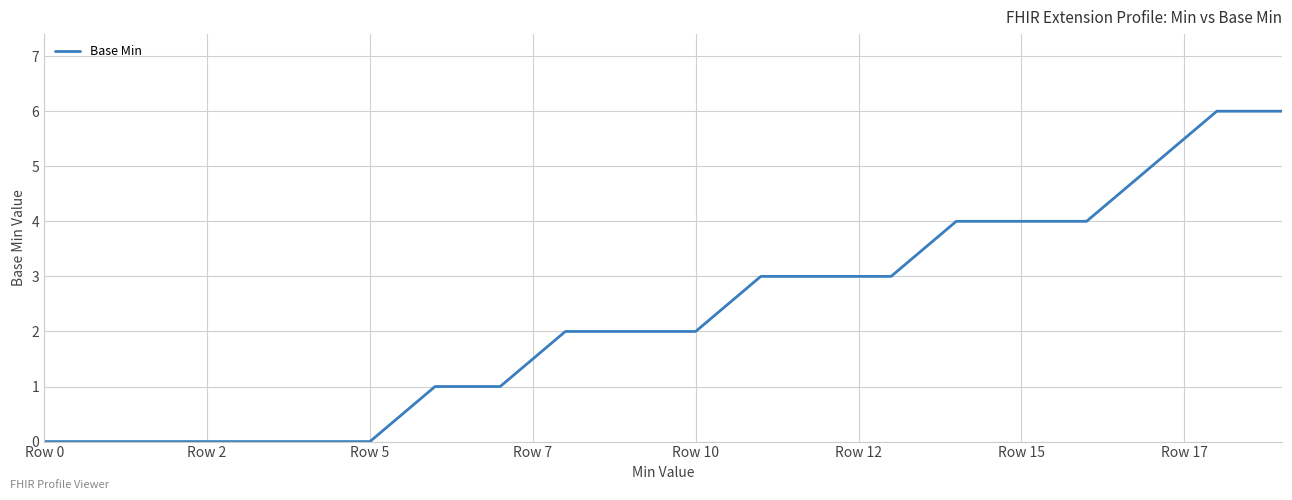

What is the difference between the maximum and minimum values?

6